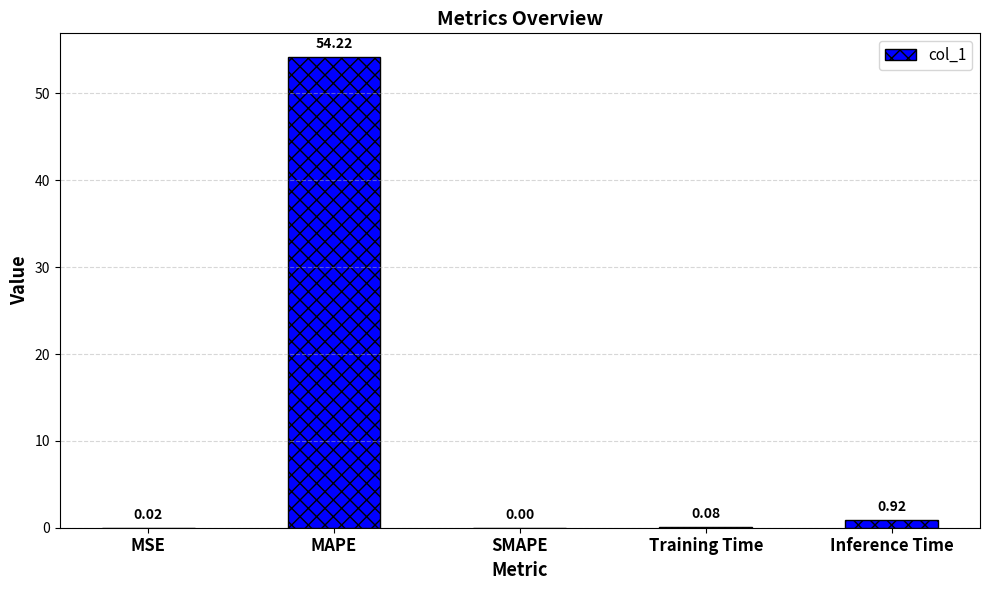

What is the sum of all values?

55.2